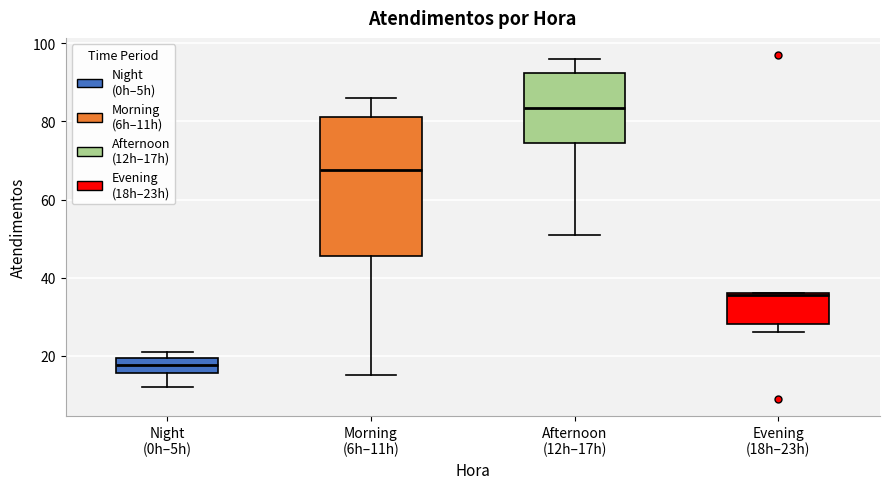

Comparing the boxes themselves (not the whiskers), which one is the tallest?

Morning (6h–11h)